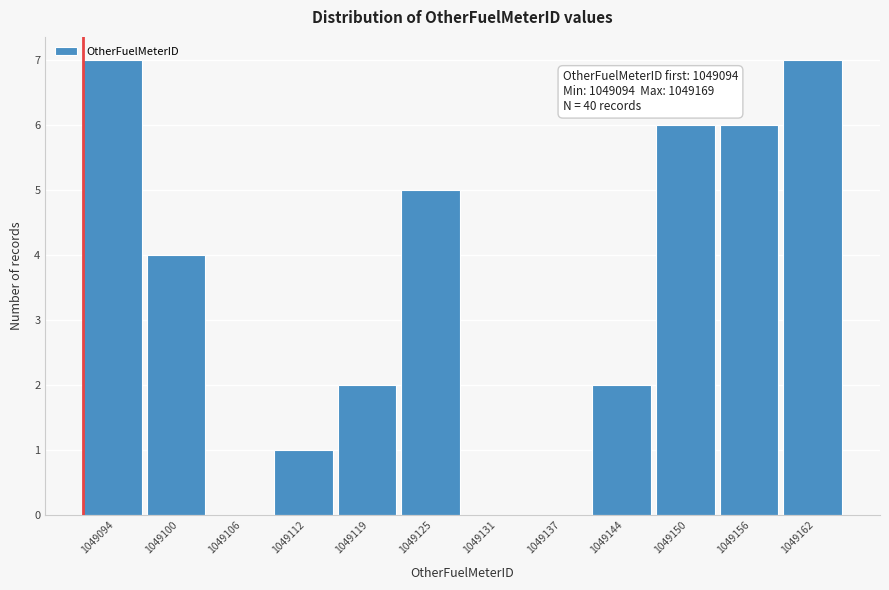

What is the sum of all values?

40